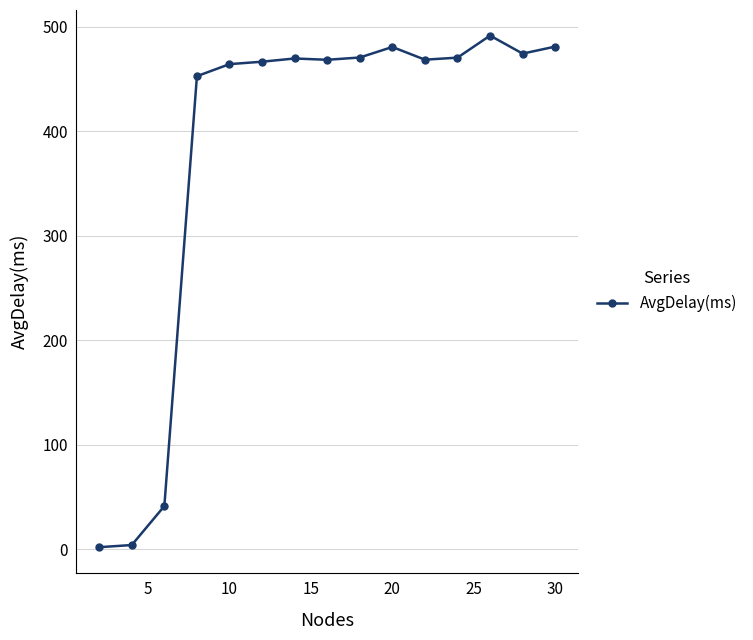

What is the average value?

380.2